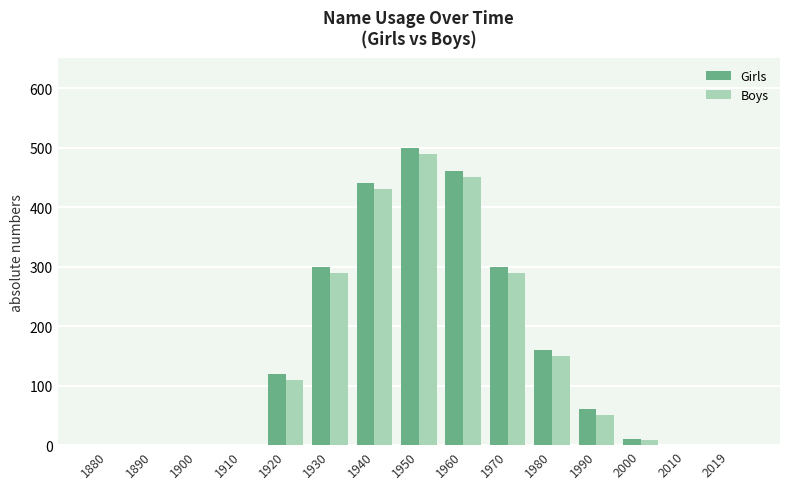

Are the bars grouped side by side (vs. stacked)?

Yes